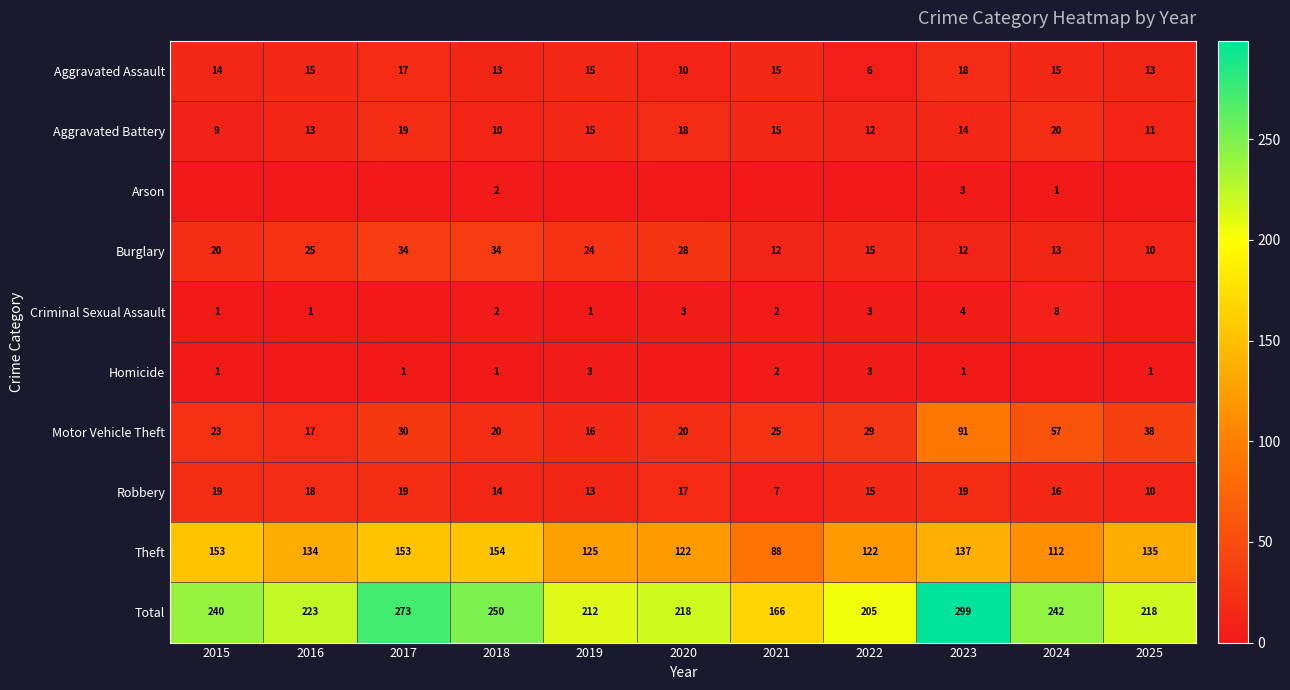

The Aggravated Assault series shows 15 at 2016. True or false?

True